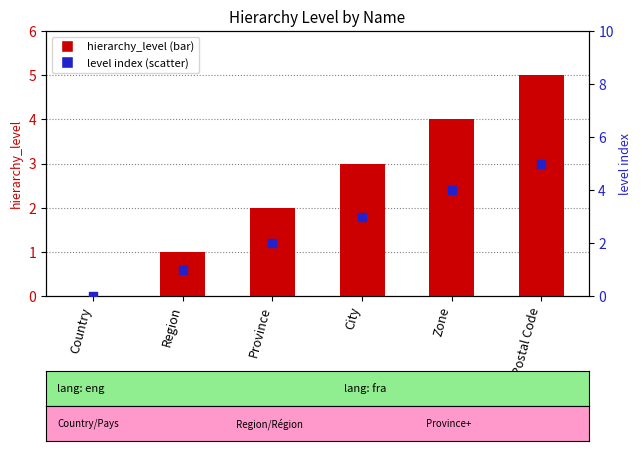

What are all the series names shown in the legend?

hierarchy_level, level index